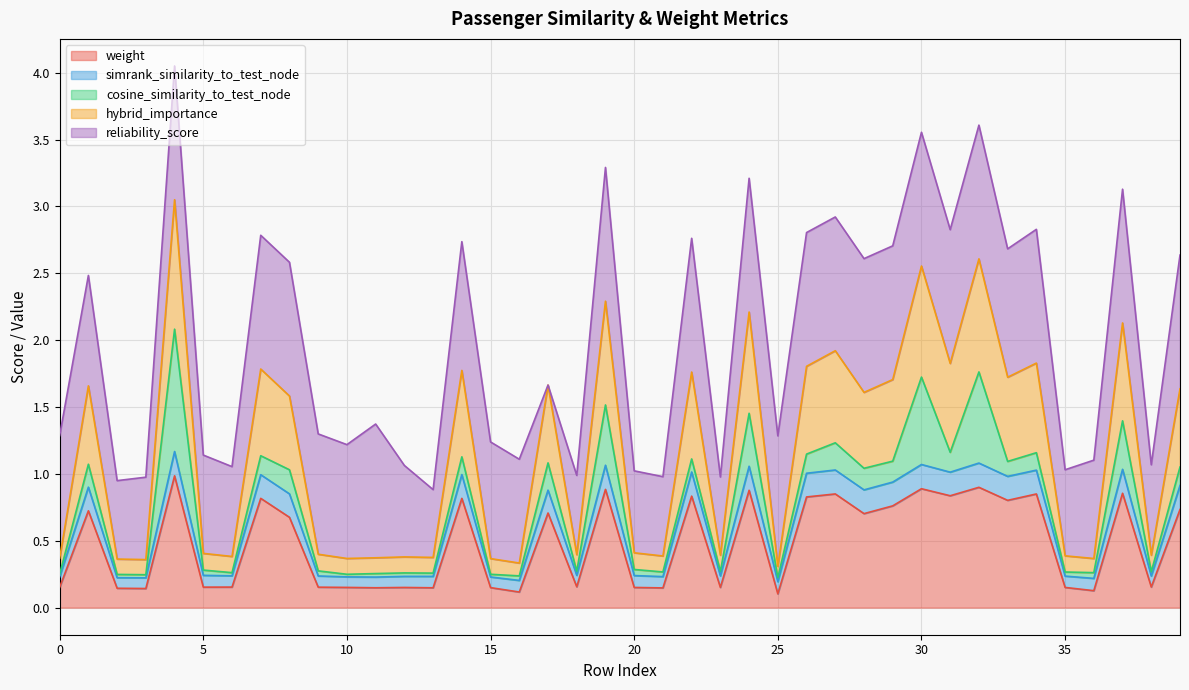

What are all the series names shown in the legend?

weight, simrank_similarity_to_test_node, cosine_similarity_to_test_node, hybrid_importance, reliability_score